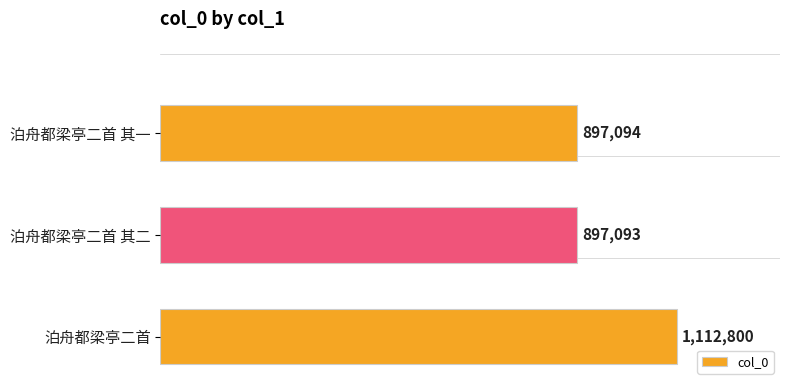

At which category does the chart reach its peak across all series?

泊舟都梁亭二首